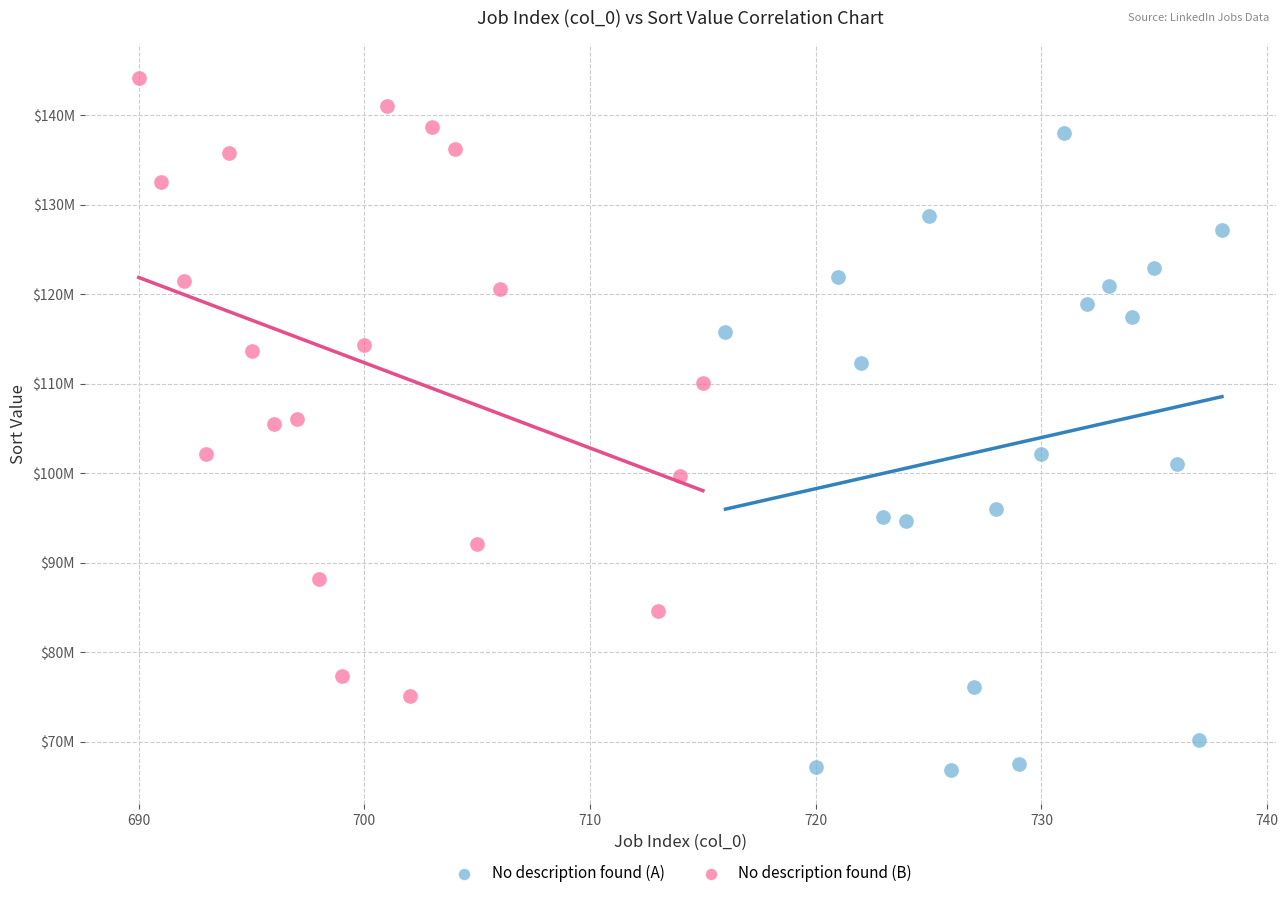

Which series has the widest spread of Y values?

No description found (A)